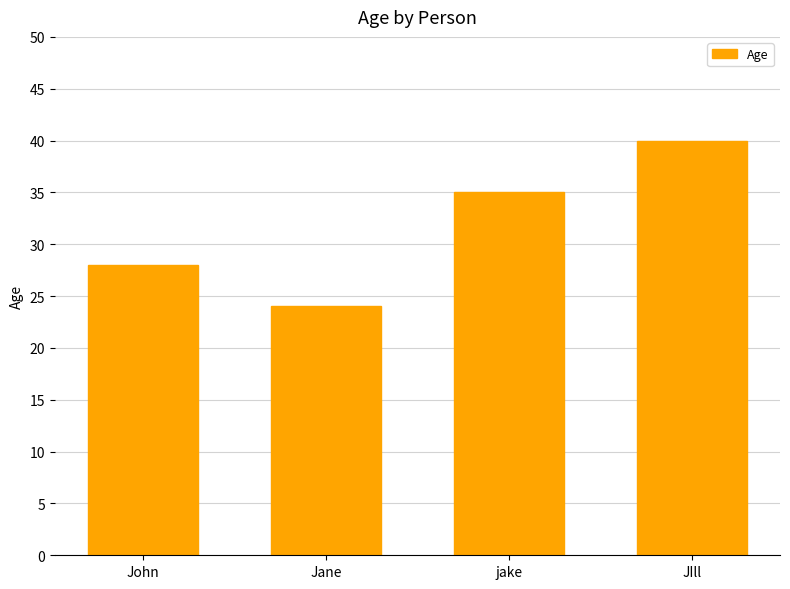

At which label is the value closest to 32?

jake